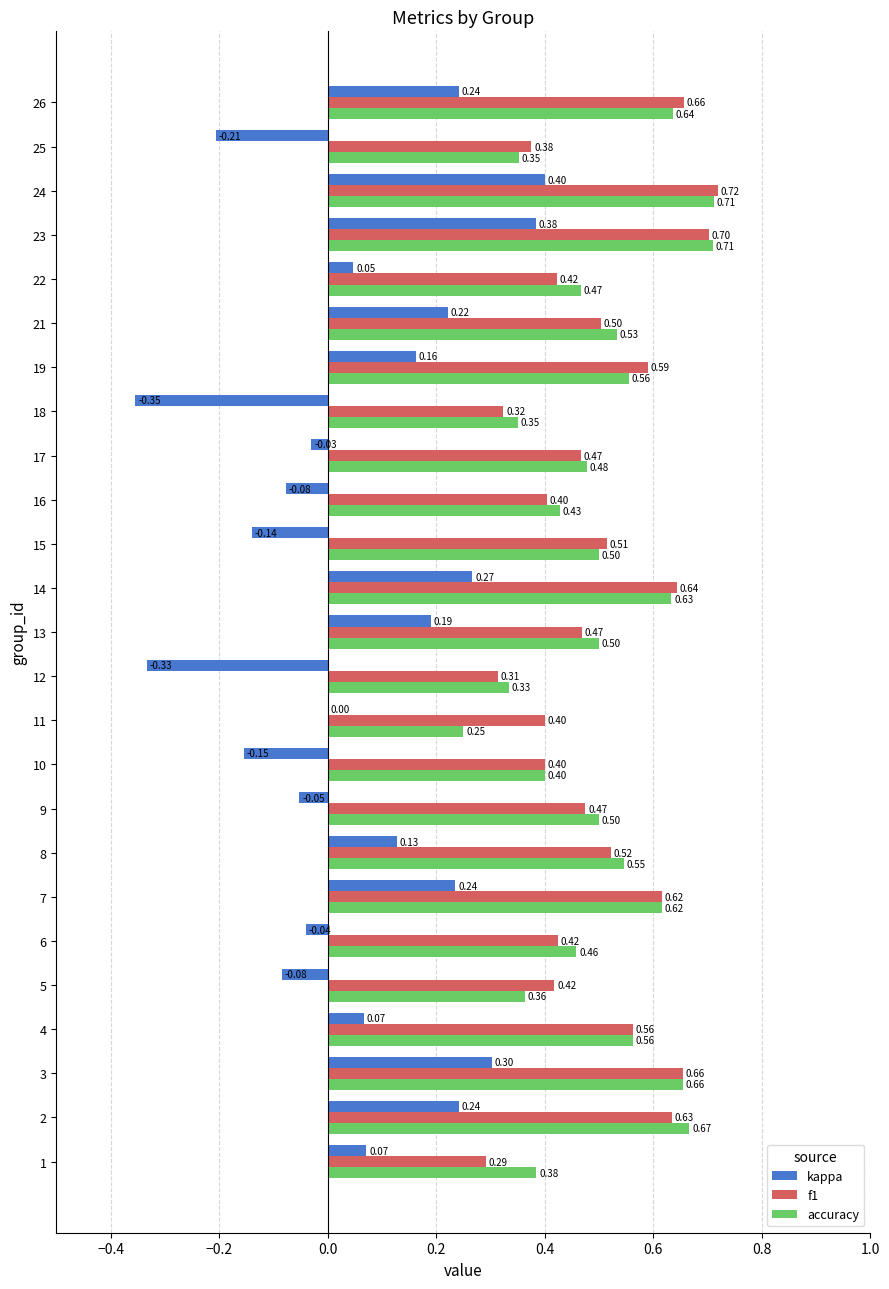

Which series has the widest spread of values?

kappa